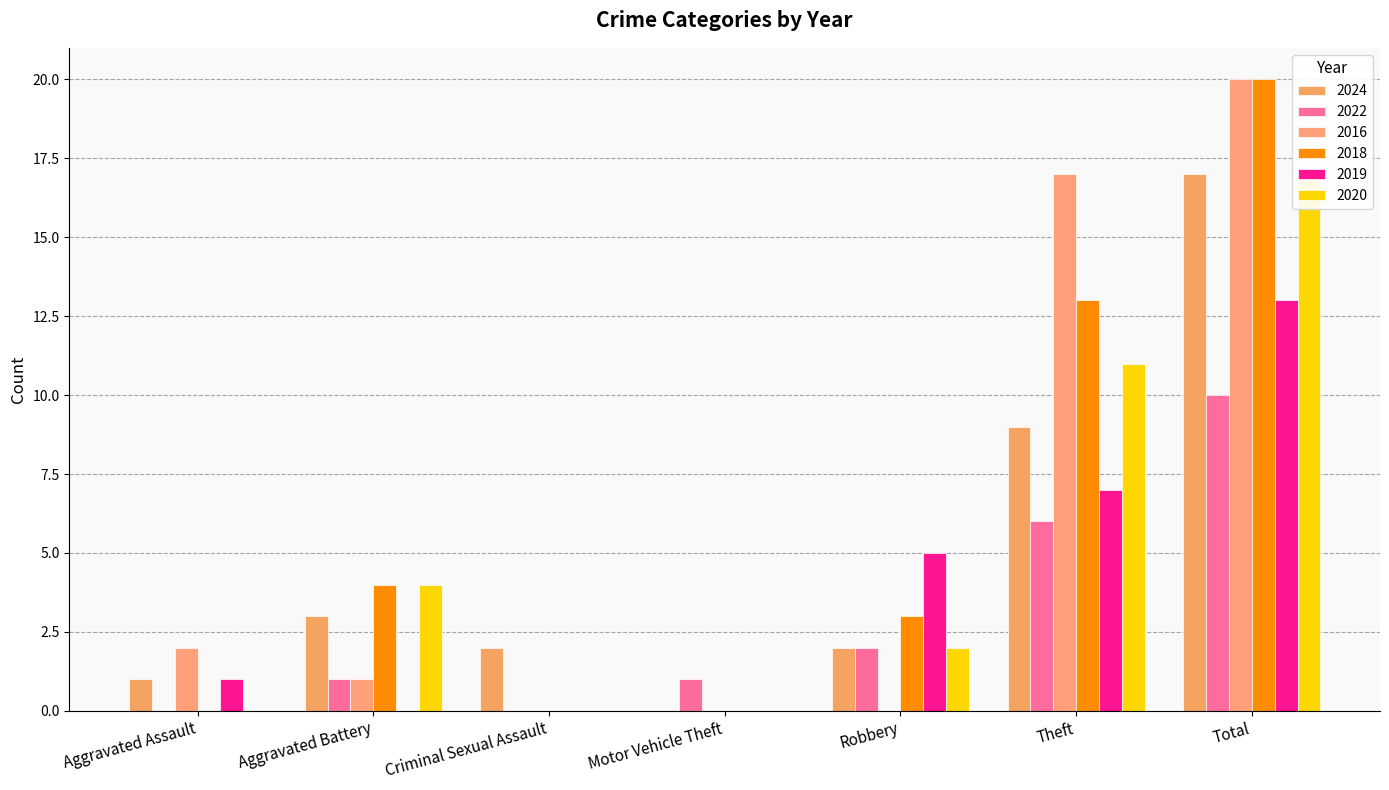

How many categories are shown in the chart?

7